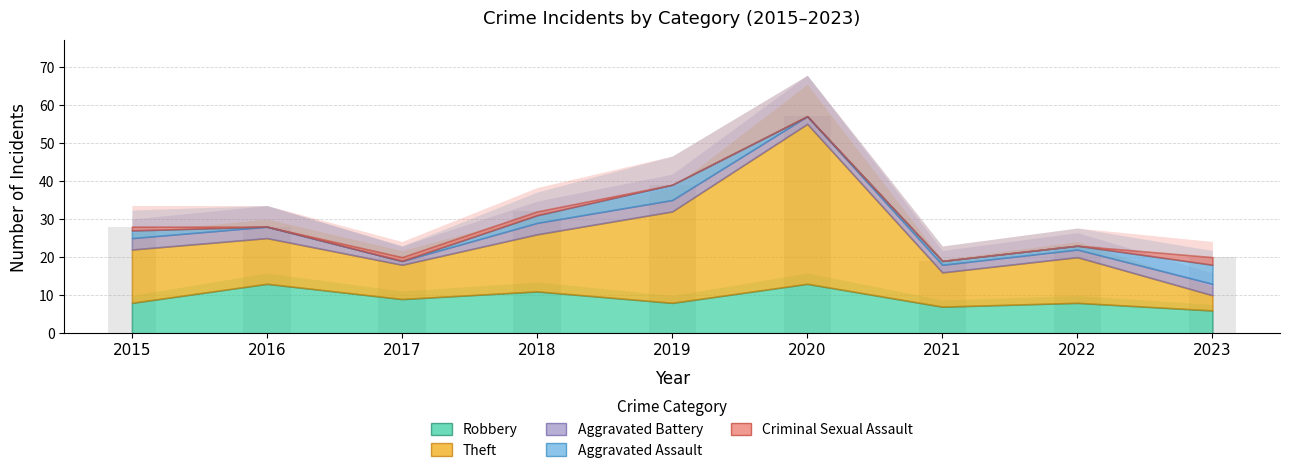

Reading right to left, what are all the values shown in this chart?

2023=20	2022=23	2021=19	2020=57	2019=39	2018=32	2017=20	2016=28	2015=28